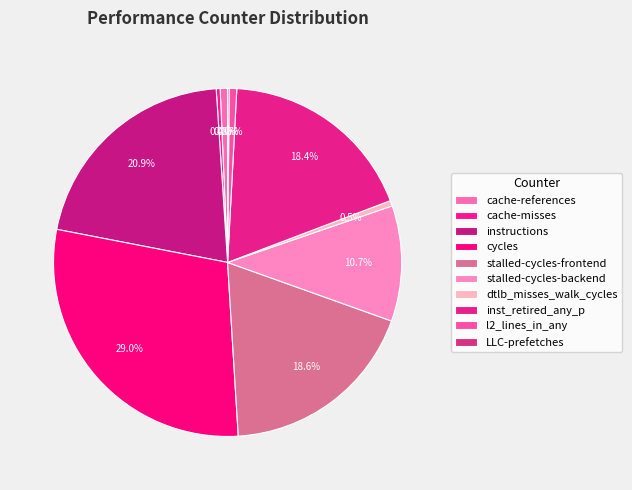

To the nearest percent, what portion does inst_retired_any_p represent?

18%